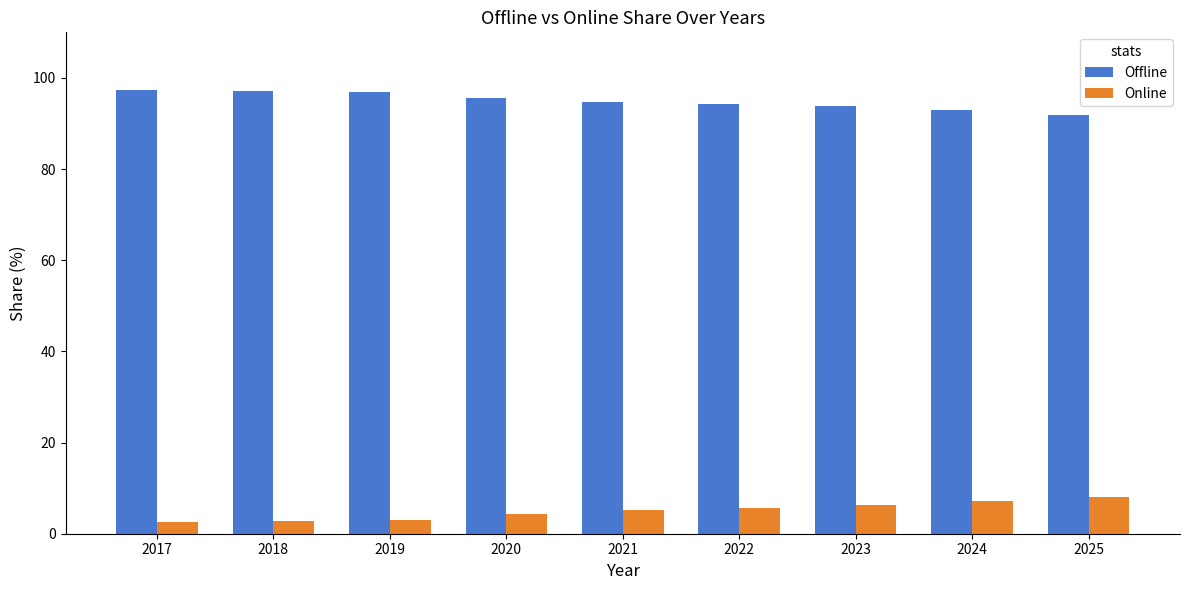

What are all the series names shown in the legend?

Offline, Online